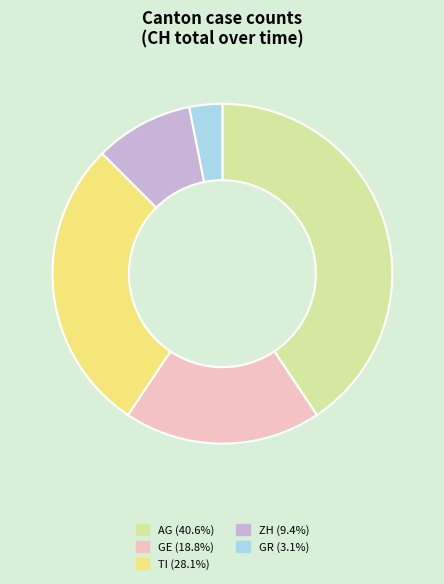

Approximately how many times larger is the value at TI compared to AG?

0.7